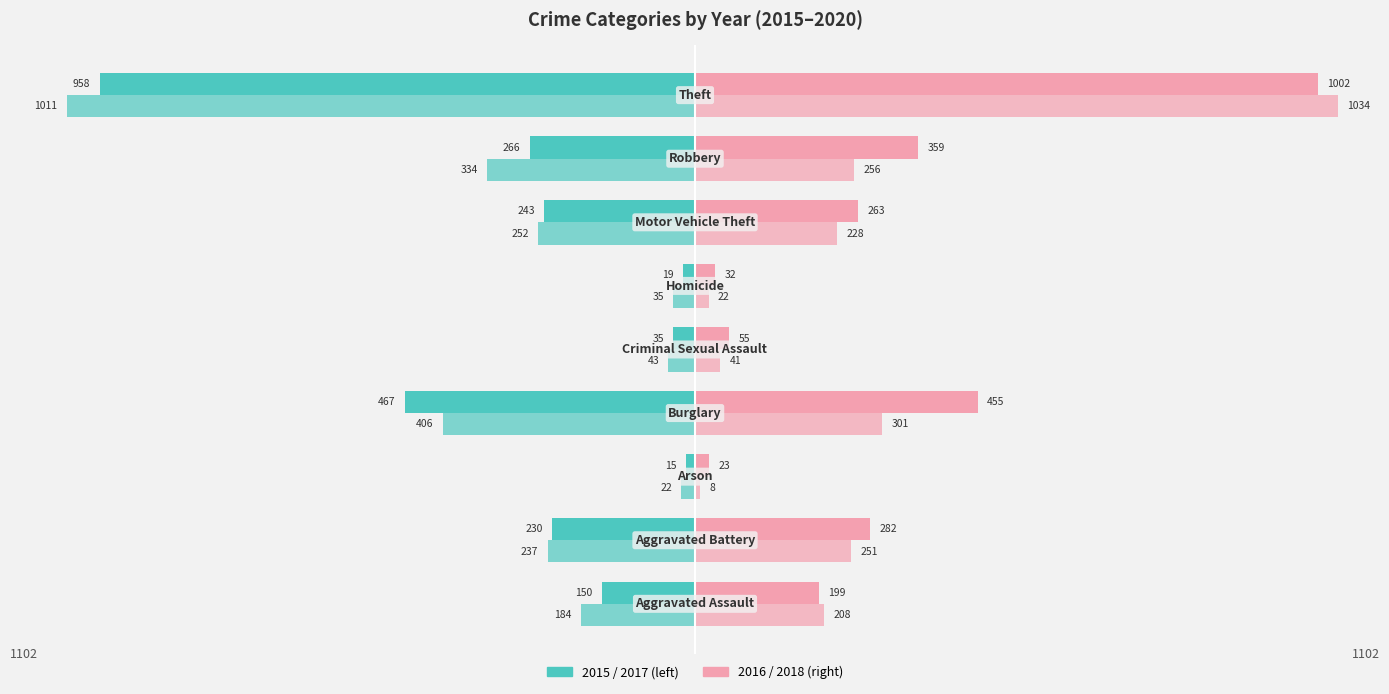

True or false: 2018 has a value of 423 at Robbery.

False